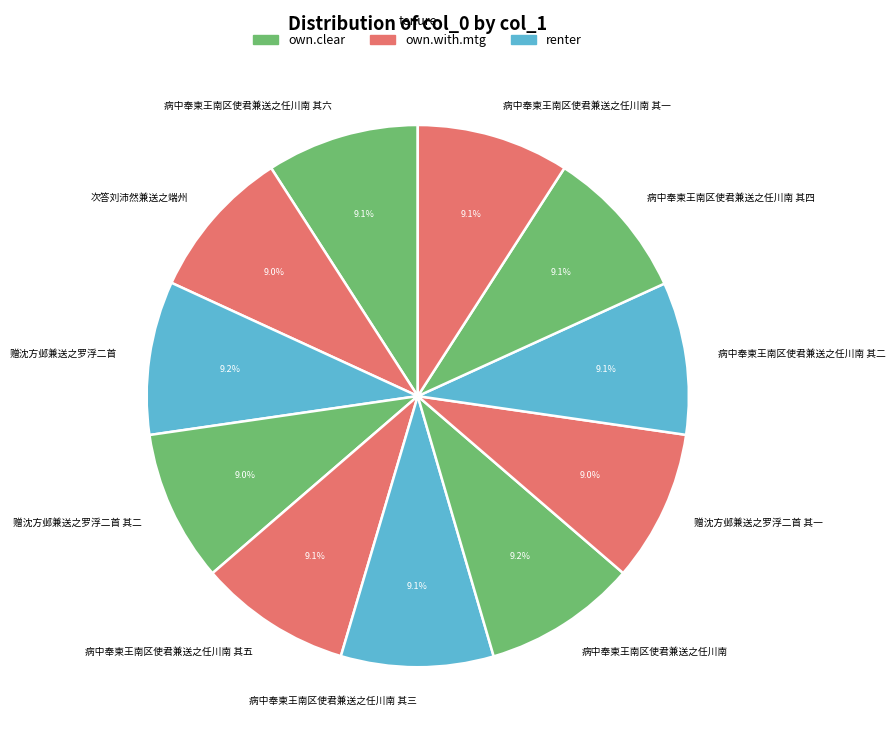

Does 次答刘沛然兼送之端州 represent more than half of the total?

No